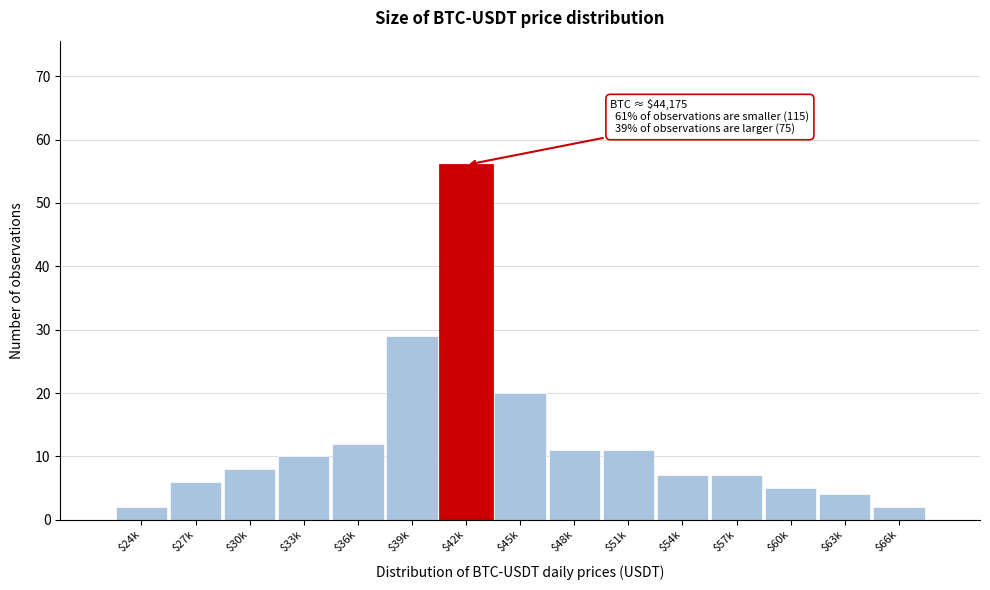

Reading right to left, transcribe all the data shown in this chart.

2	4	5	7	7	11	11	20	56	29	12	10	8	6	2